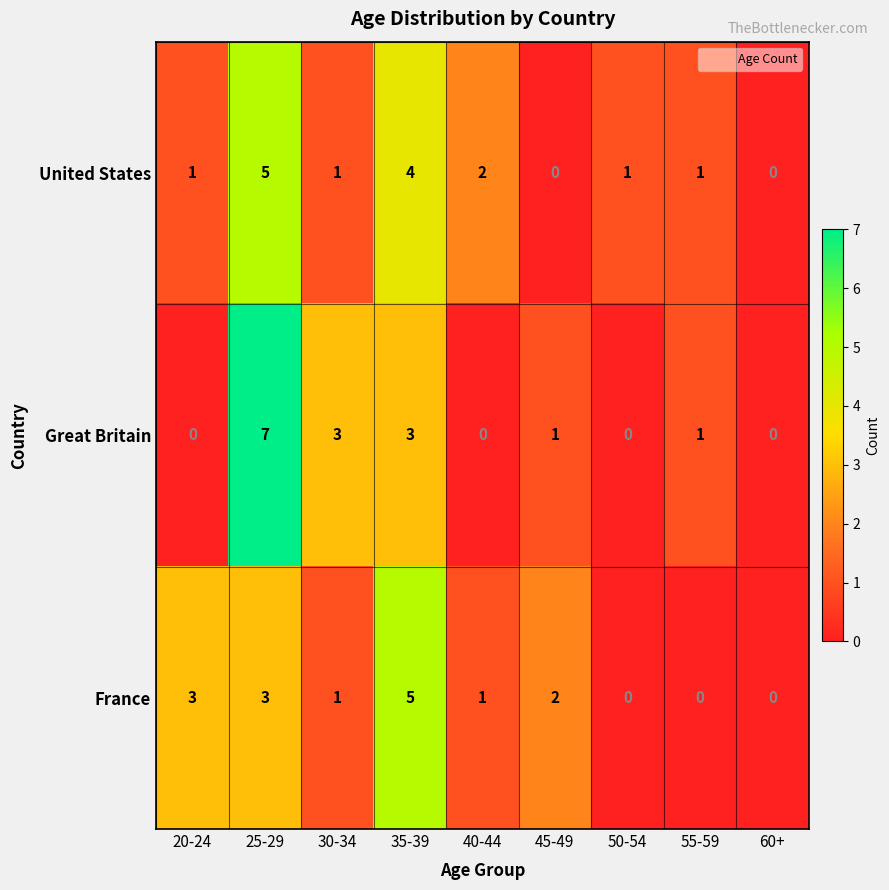

True or false: Great Britain has a value of 0 at 20-24.

True